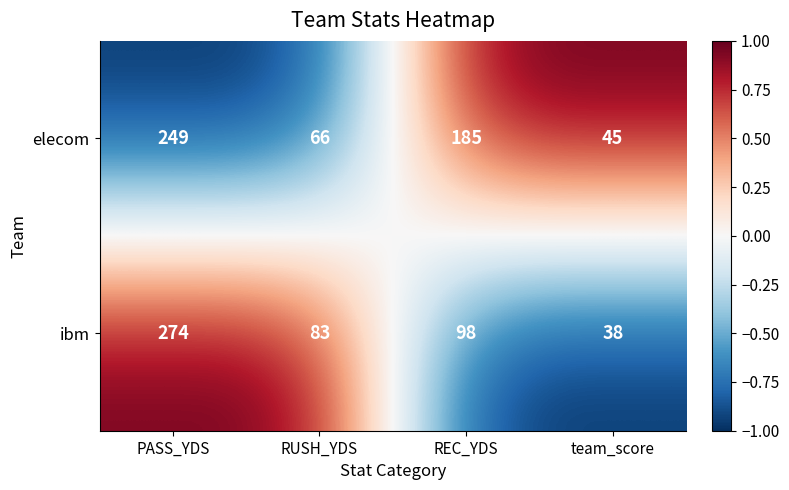

Where is elecom nearest to the value 147?

REC_YDS